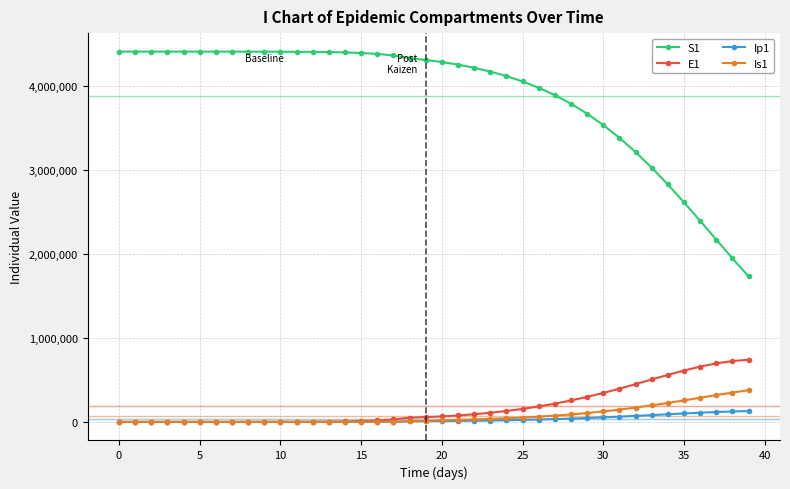

Which series has the largest total across all categories?

S1